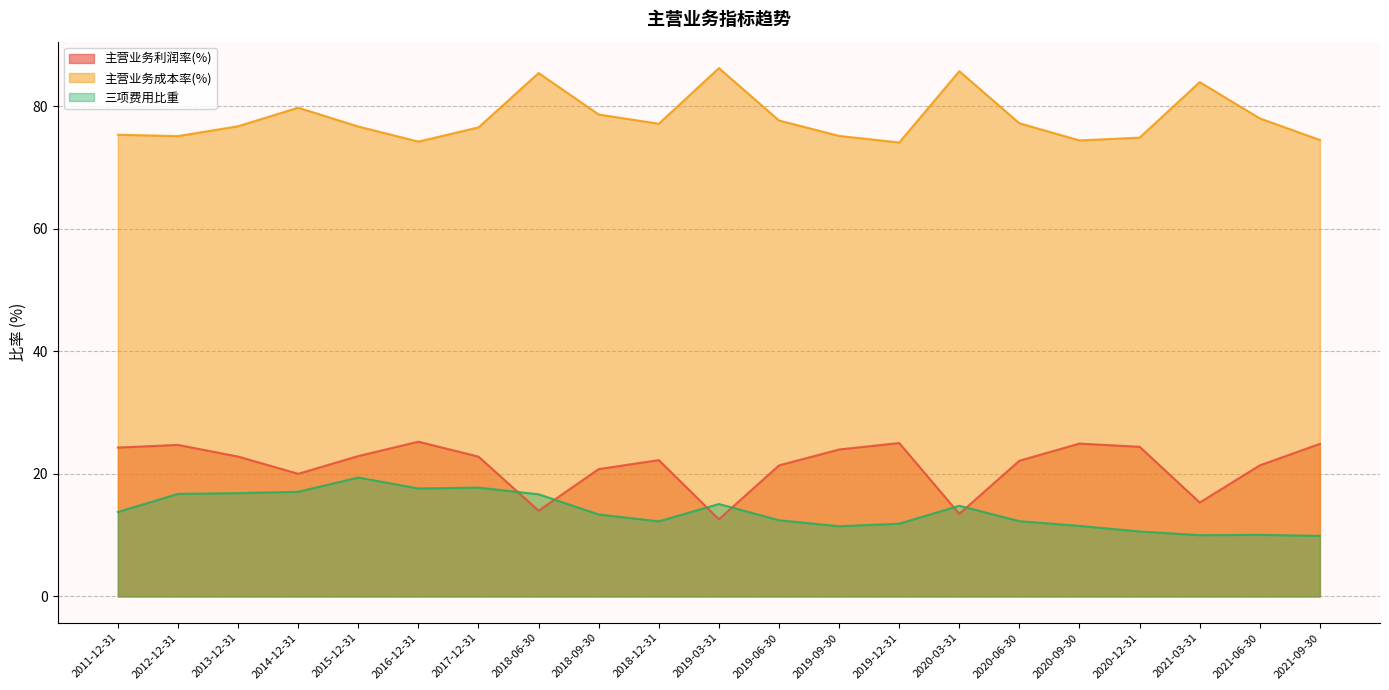

Does the chart have visible grid lines?

Yes